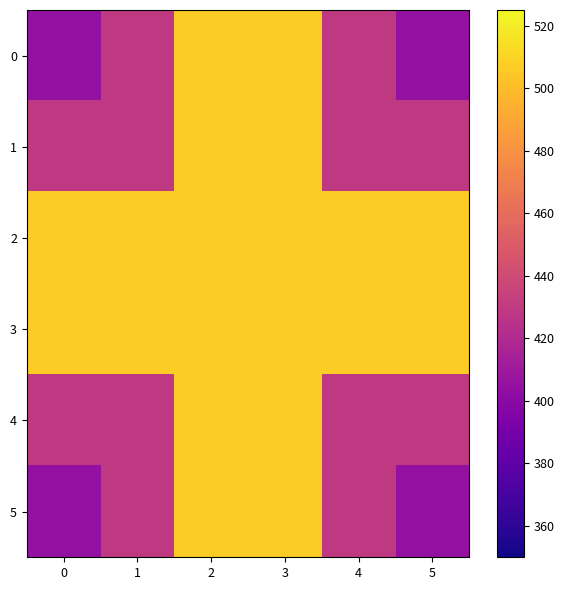

What is the smallest value displayed?

404.4